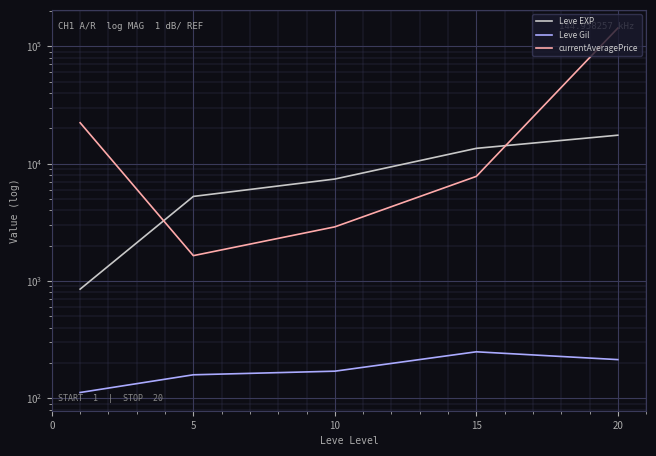

The currentAveragePrice series shows 2896.2 at 10. True or false?

True